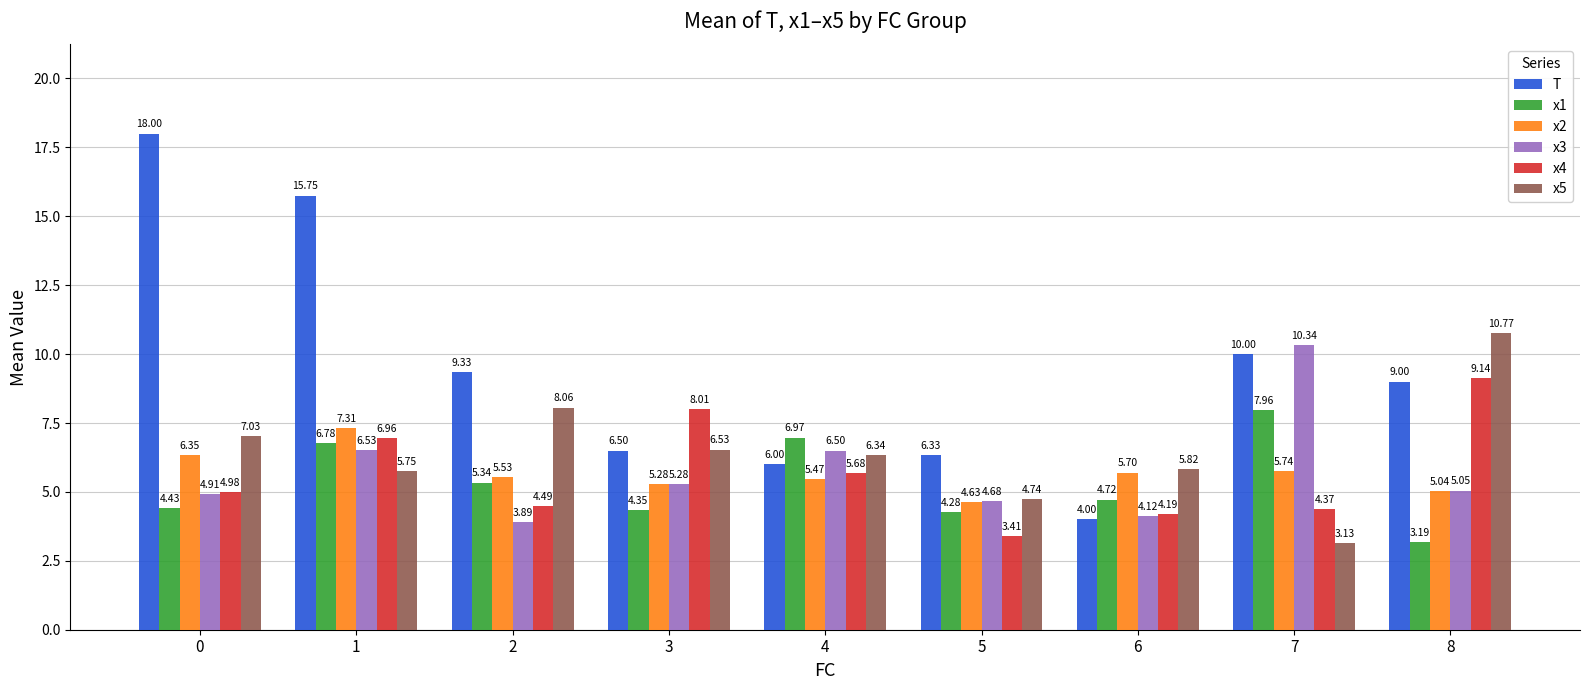

How many bars are there in total?

54